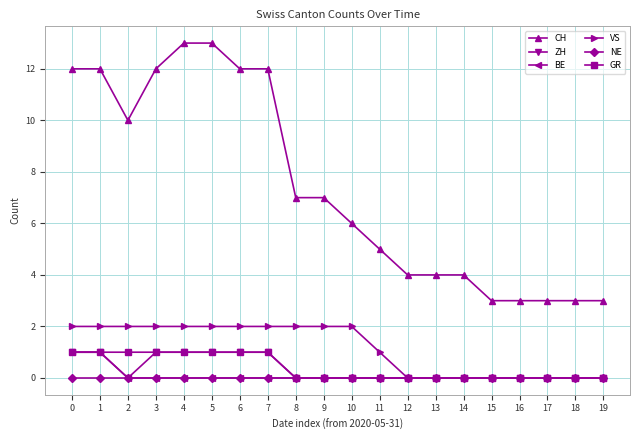

Is it true that VS equals 1 at 6?

False